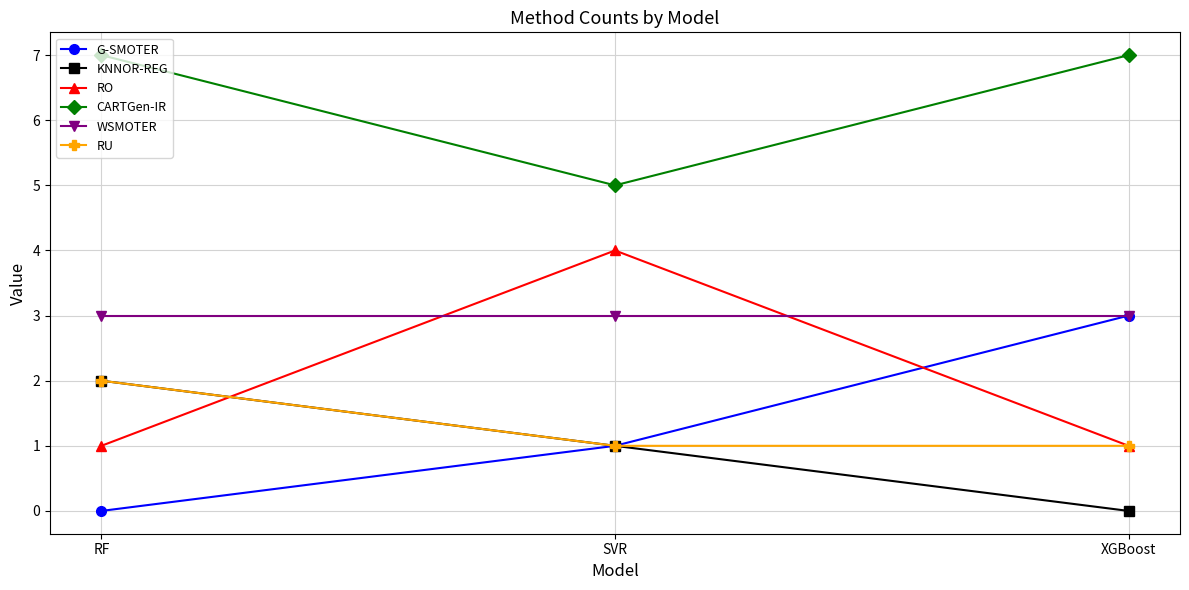

Which series changed the most between RF and XGBoost?

G-SMOTER